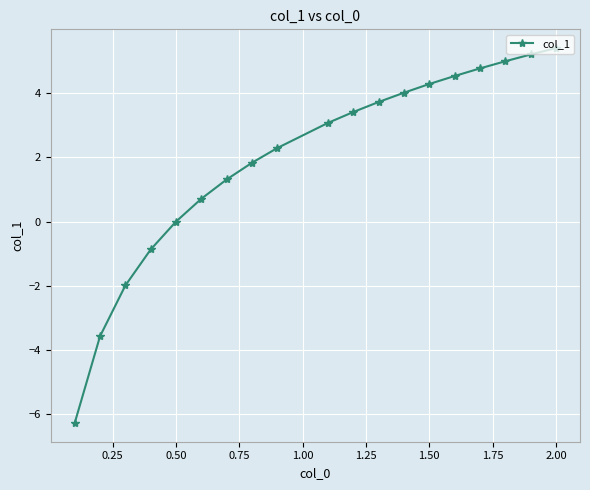

The value at 2.00 is 7.2. True or false?

False